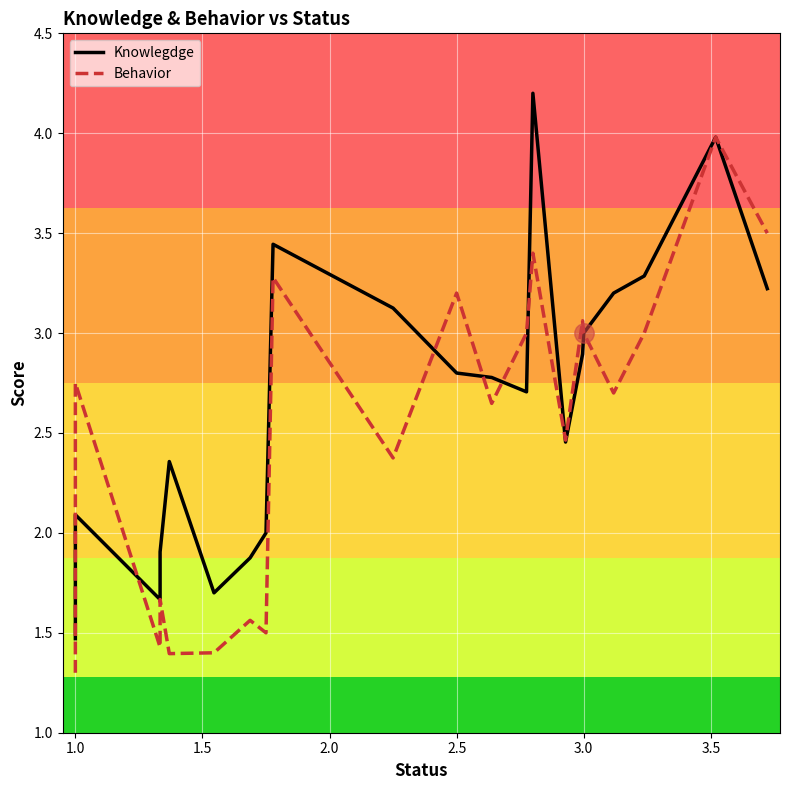

Which series has the largest range (max minus min)?

Knowlegdge